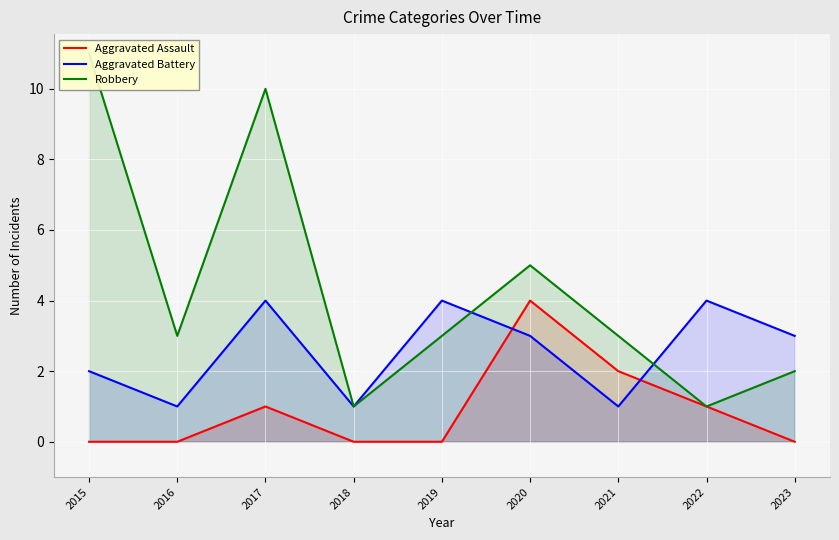

Which has a higher value, 2015 or 2022?

2022